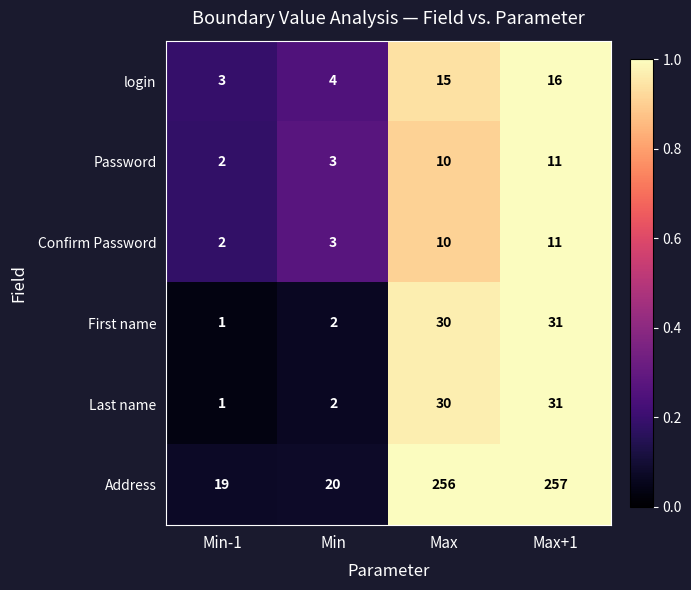

What is the sum of the login values at Max+1 and Min-1?

19